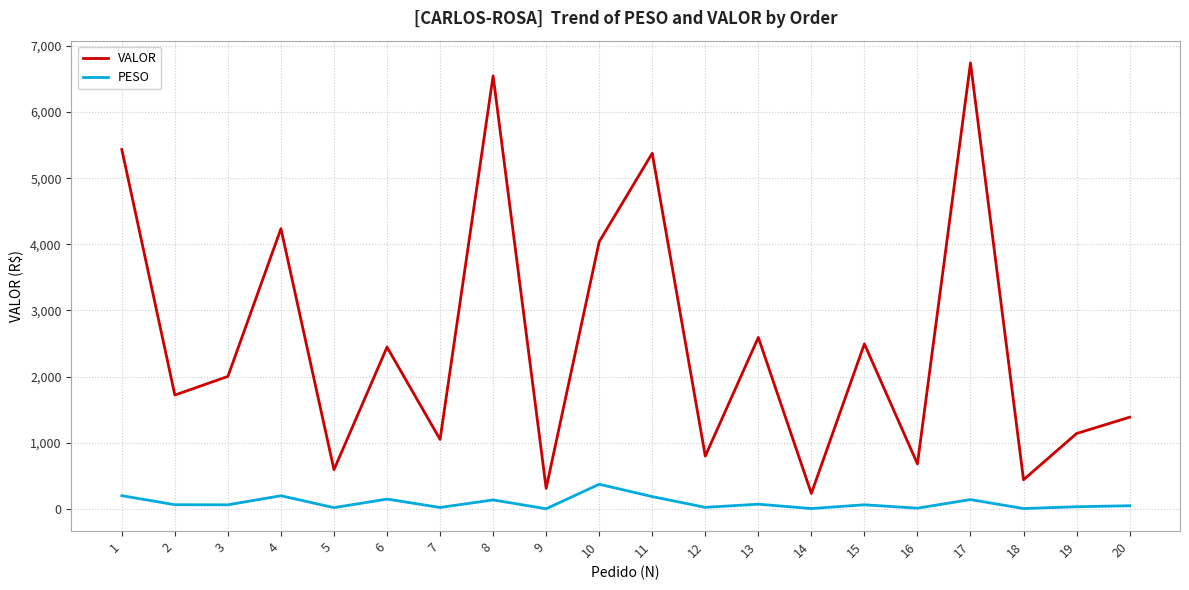

At which category is the sum across all series the highest?

17